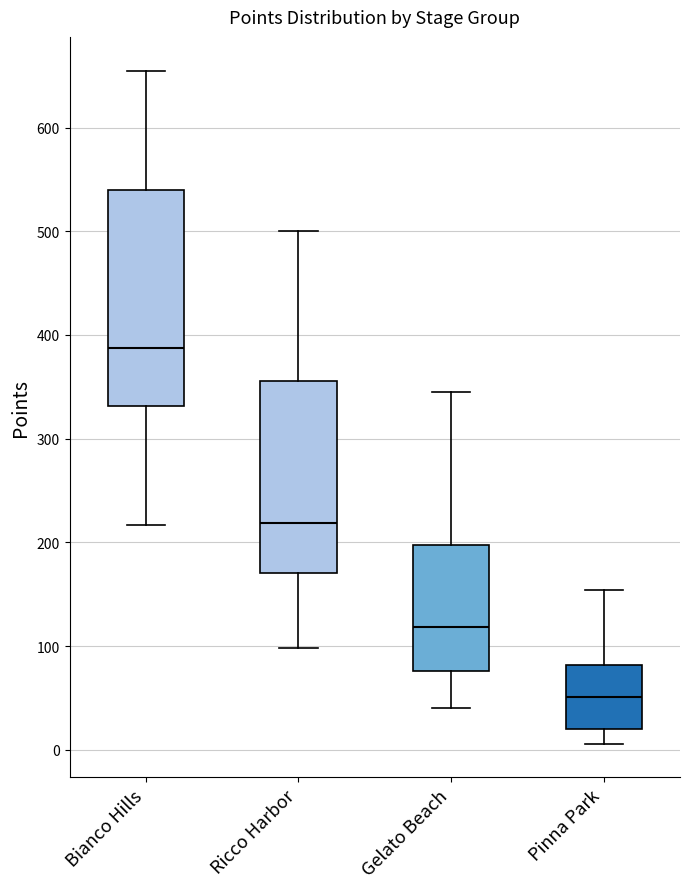

Reading left to right, transcribe this box plot: for each box, give where its median line is, the range the box spans, and where its two whiskers end, as read against the y-axis. The values are not printed on the chart, so give them approximately, as read against the axis.

Bianco Hills: median 390, box 330 to 540, whiskers 220 to 660
Ricco Harbor: median 220, box 170 to 360, whiskers 100 to 500
Gelato Beach: median 120, box 80 to 200, whiskers 40 to 350
Pinna Park: median 50, box 20 to 80, whiskers 10 to 150